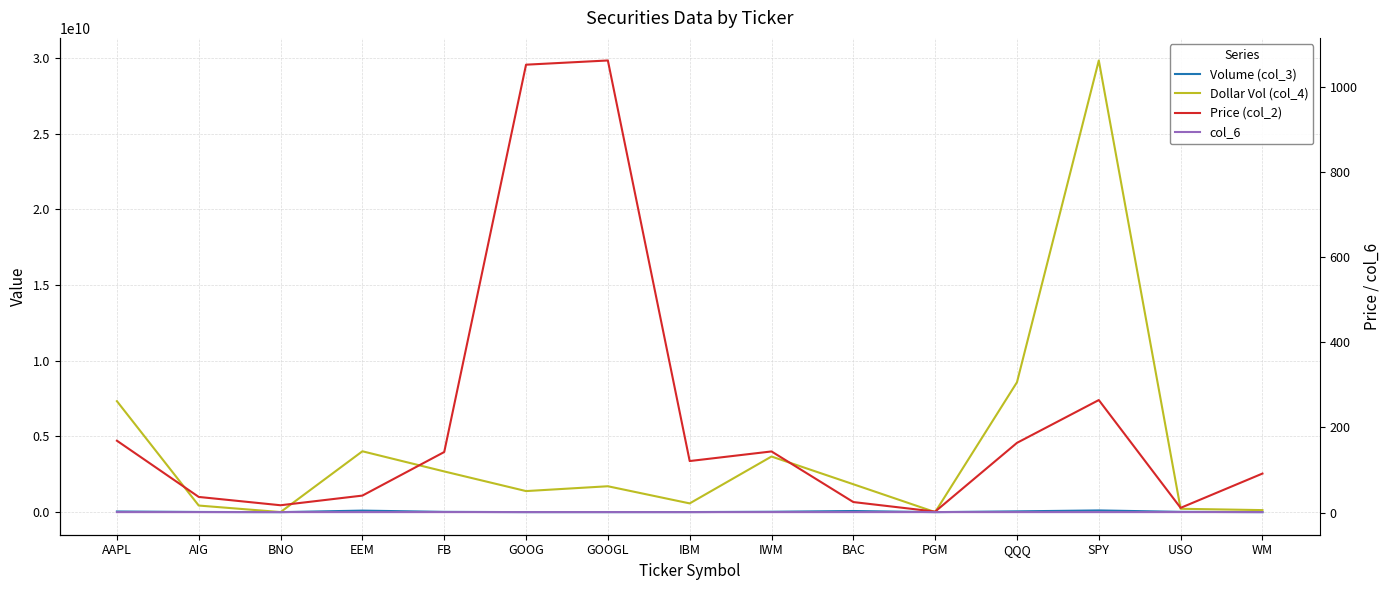

True or false: col_6 has a value of 1.7 at FB.

False